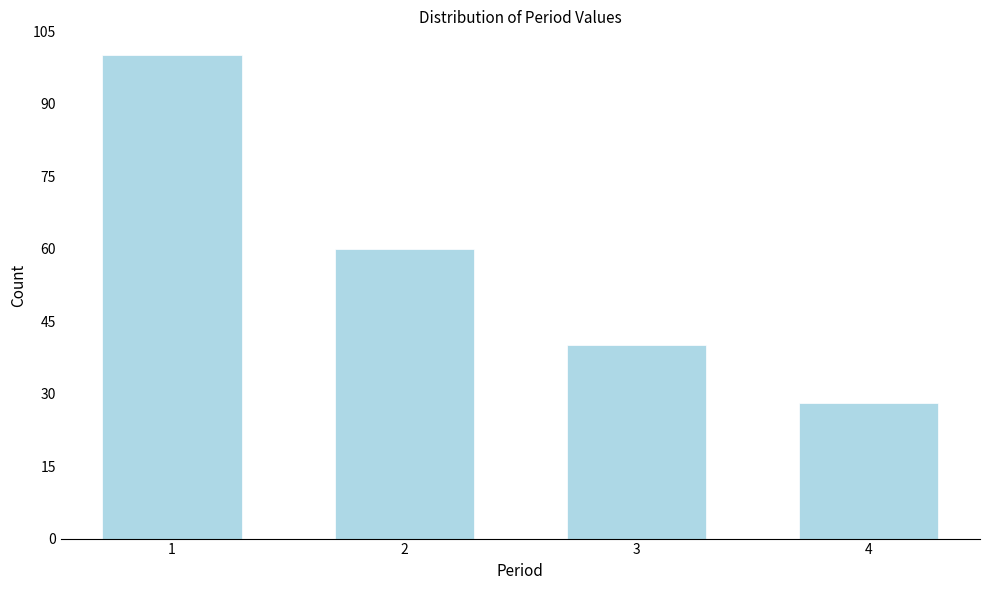

Reading left to right, extract all data points from this chart.

100	60	40	28